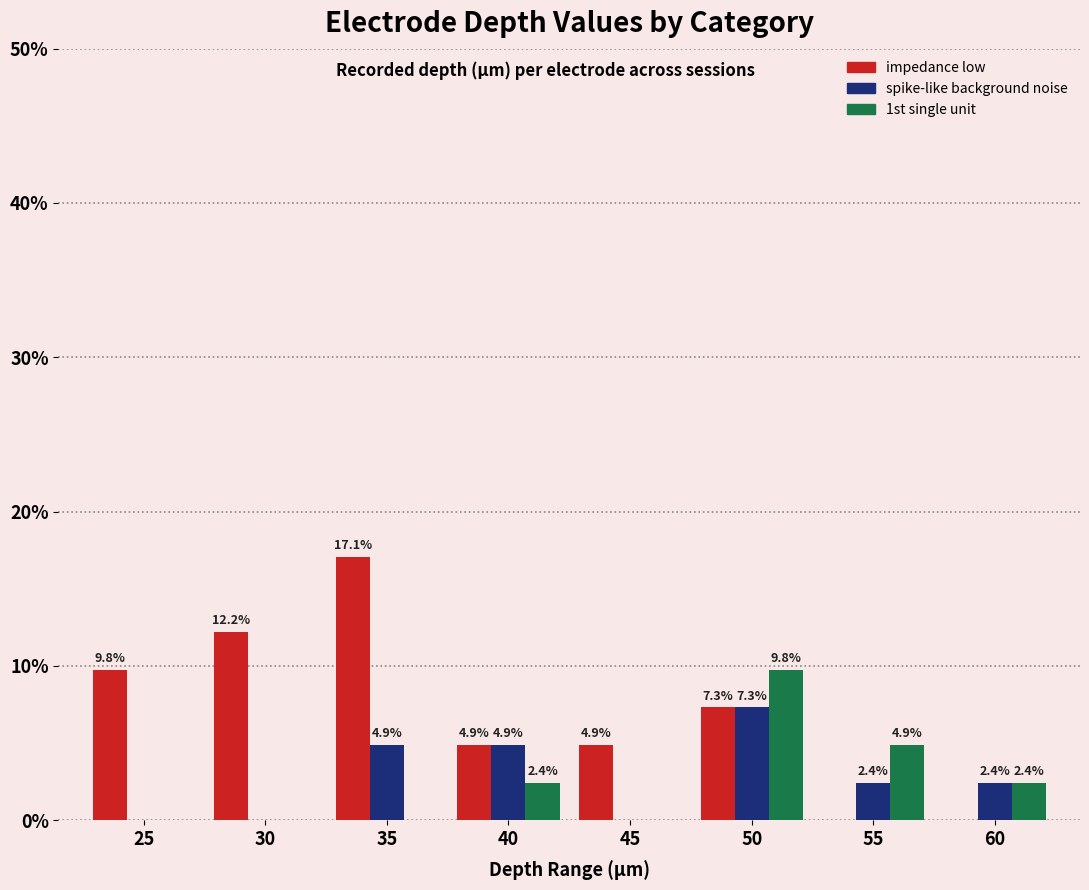

What are all the series names shown in the legend?

impedance low, spike-like background noise, 1st single unit